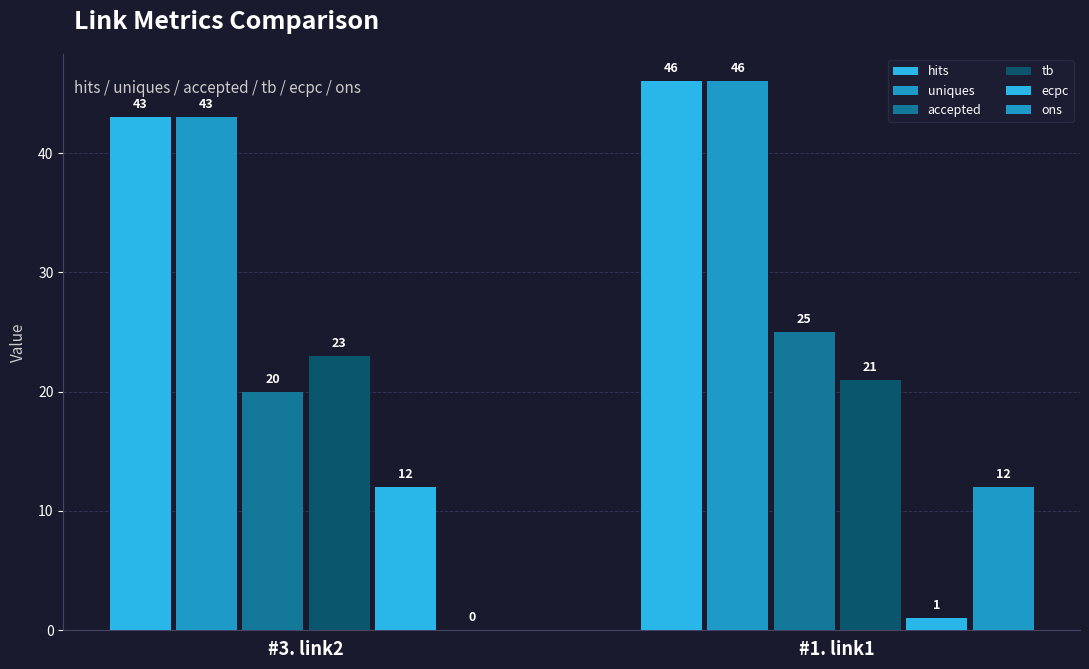

At how many categories does at least one series exceed 16?

2